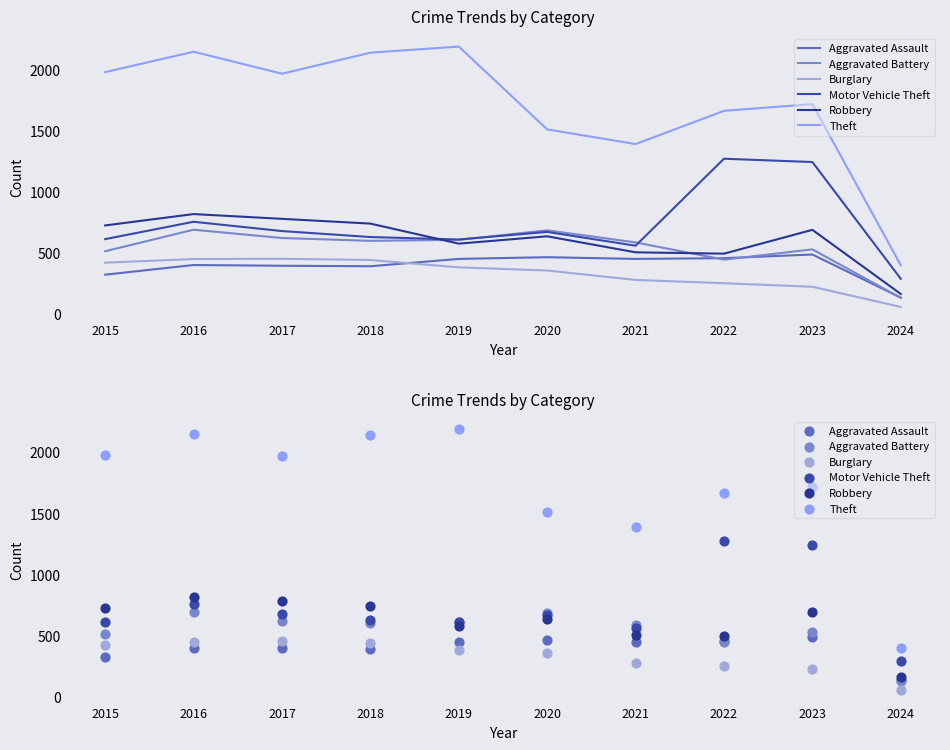

Which series has the largest total across all categories?

Theft